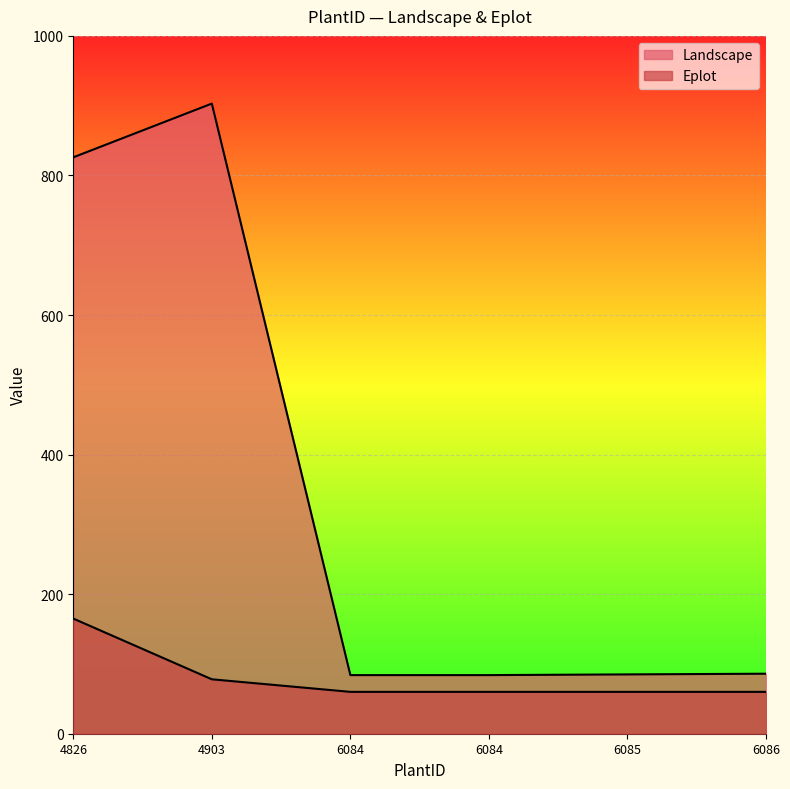

True or false: Eplot and Landscape intersect in this chart.

False